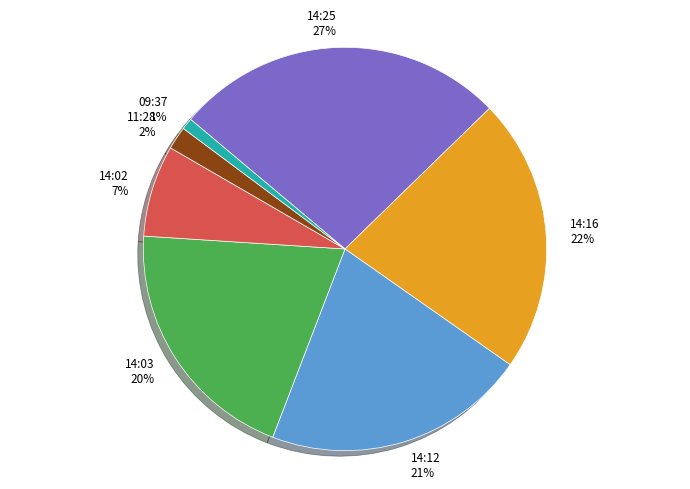

Rank the categories by value from lowest to highest.

09:37 1%, 11:28 2%, 14:02 7%, 14:03 20%, 14:12 21%, 14:16 22%, 14:25 27%